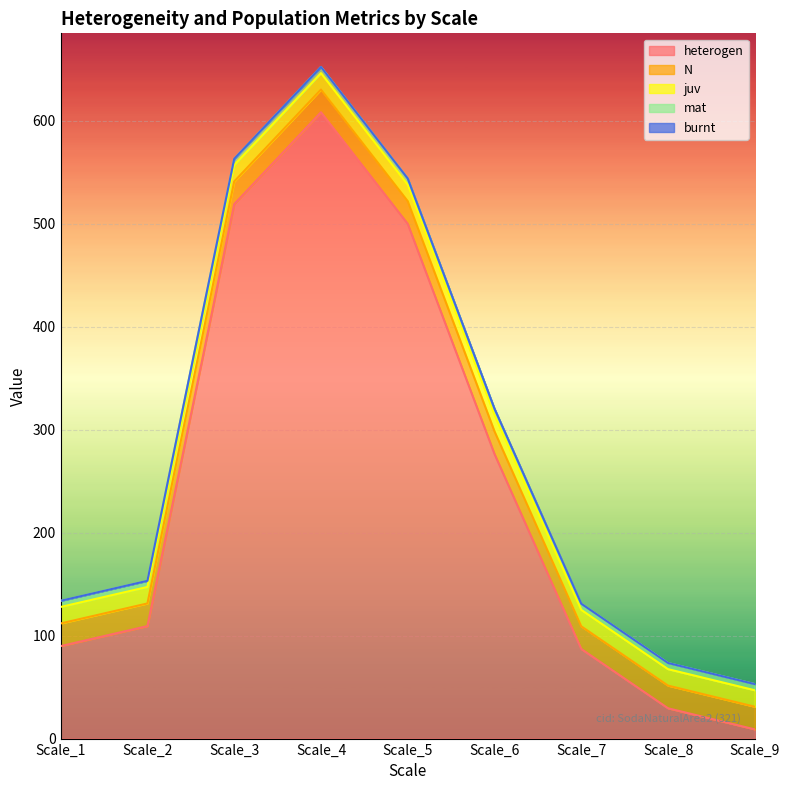

Which has a higher value, Scale_1 or Scale_5?

Scale_5